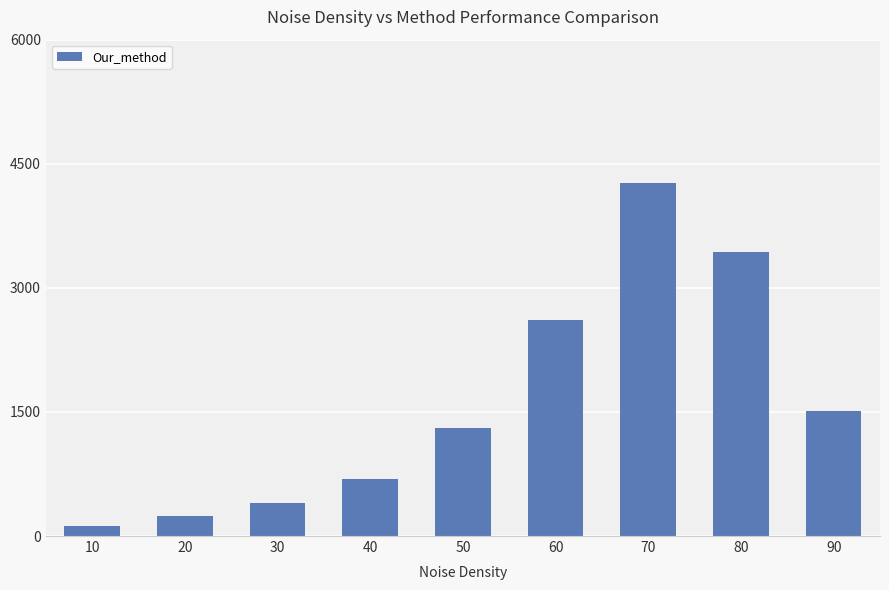

Reading left to right, extract all data points from this chart.

10=124	20=242	30=402	40=694	50=1310	60=2616	70=4270	80=3429	90=1512